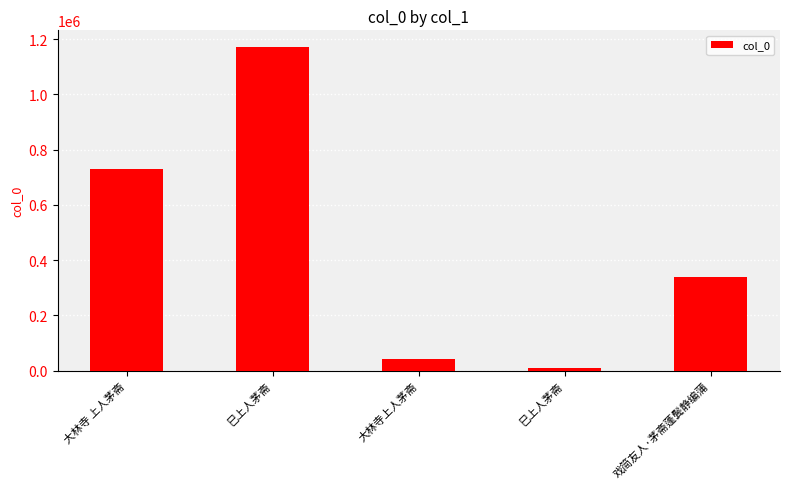

True or false: the data shows 7565 at 巳上人茅斋.

True